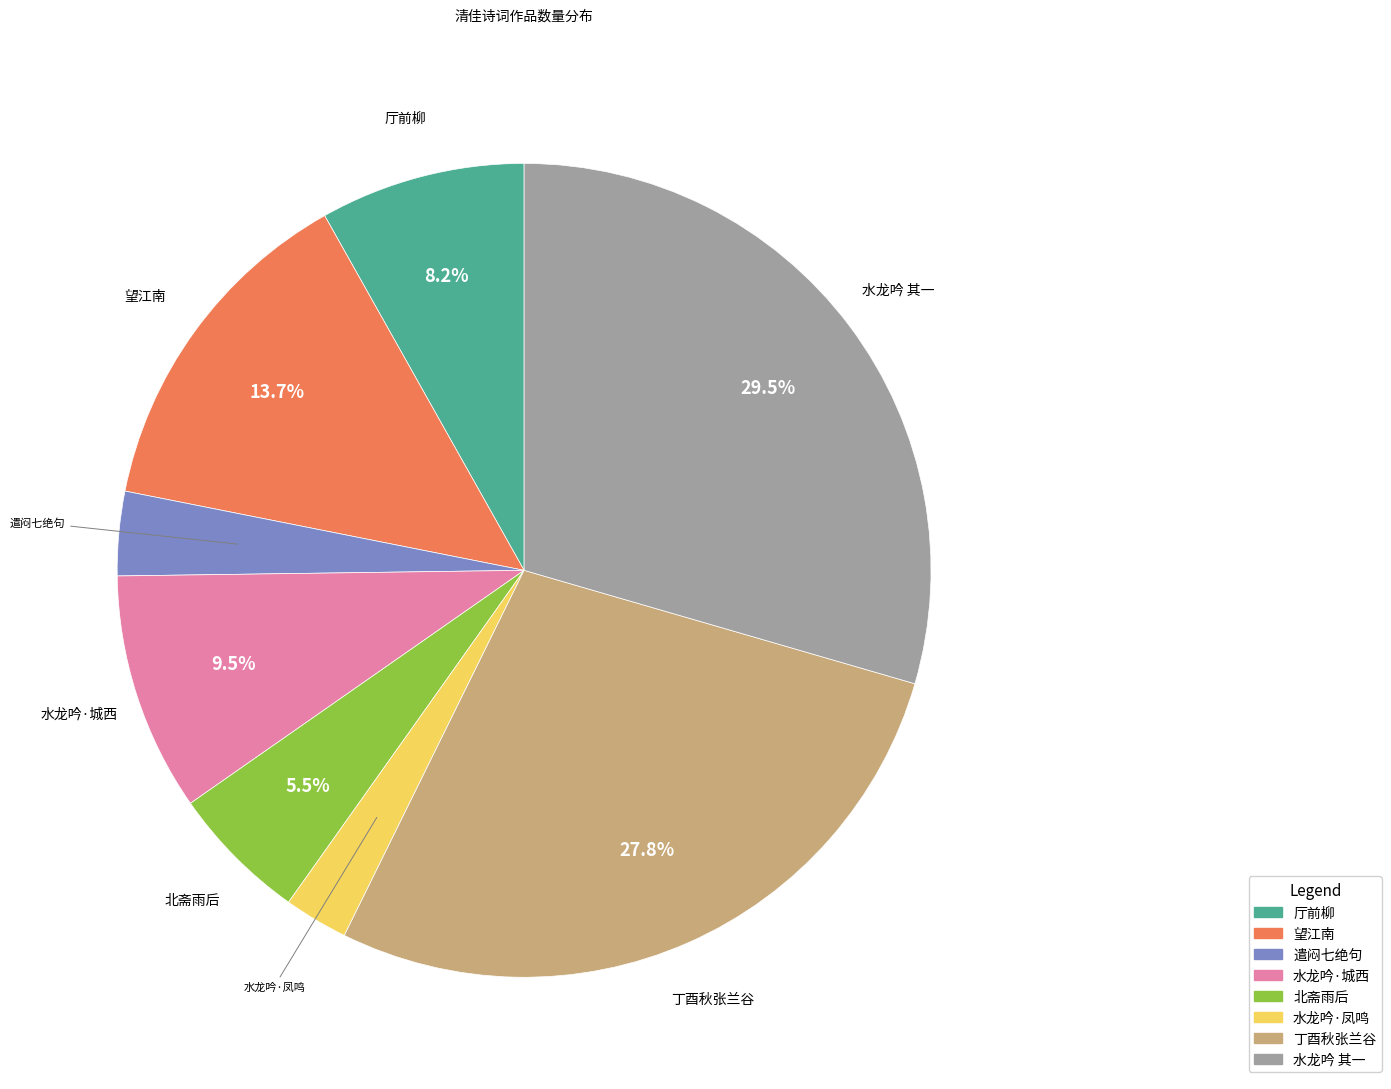

Is there a majority slice in this chart?

No